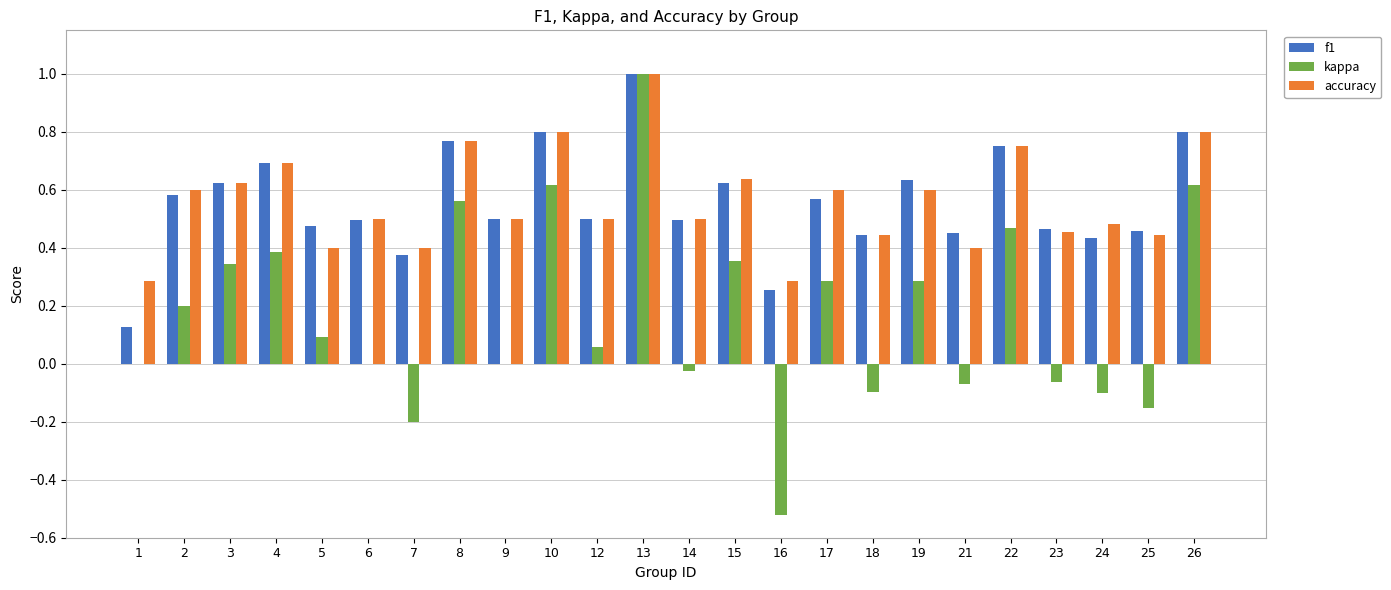

Which label corresponds to the largest value in the chart?

13